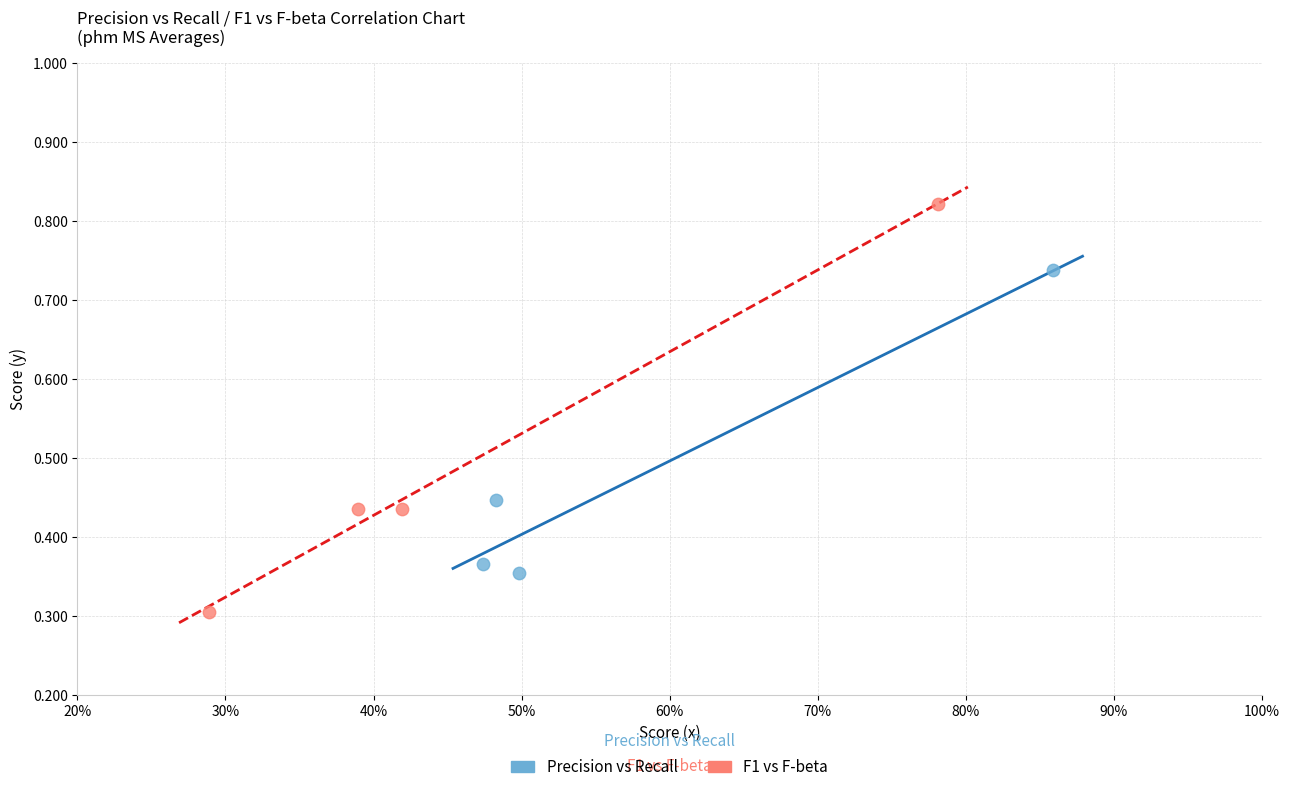

Which series has the widest spread of Y values?

F1 vs F-beta